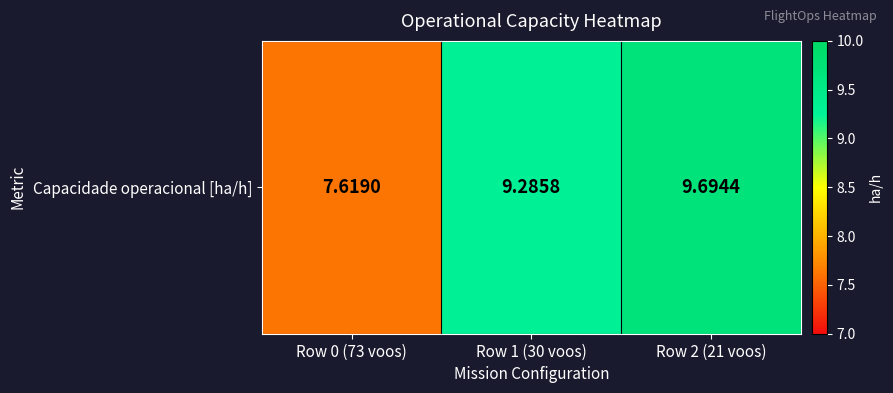

What is the difference between the maximum and minimum values?

2.1